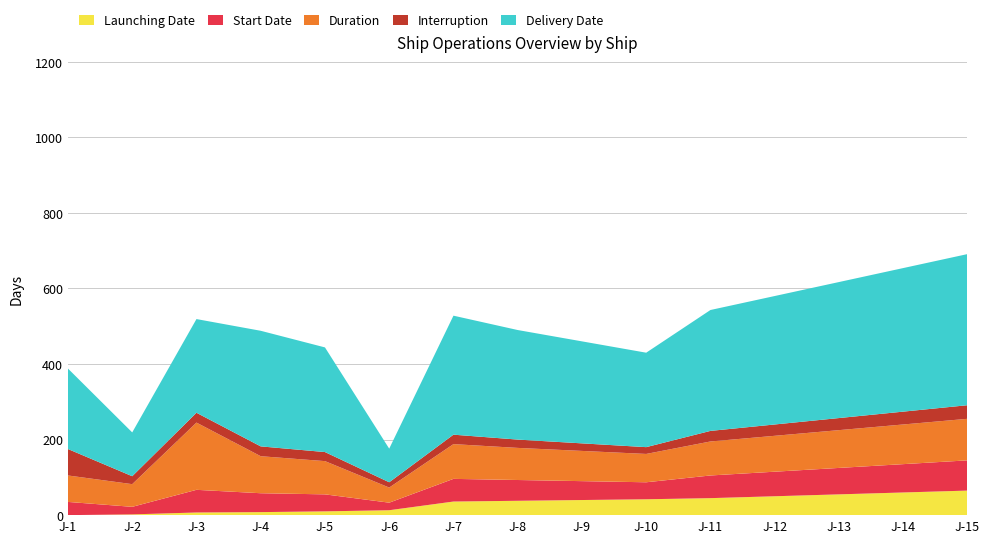

Reading left to right, what are all the values shown in this chart?

Launching_Date: J-1=0	J-2=2	J-3=7	J-4=8	J-5=10	J-6=13	J-7=36	J-8=38	J-9=40	J-10=42	J-11=45	J-12=50	J-13=55	J-14=60	J-15=65
Start_Date: J-1=35	J-2=20	J-3=60	J-4=50	J-5=45	J-6=20	J-7=60	J-8=55	J-9=50	J-10=45	J-11=60	J-12=65	J-13=70	J-14=75	J-15=80
Duration: J-1=70	J-2=60	J-3=178	J-4=98	J-5=88	J-6=40	J-7=92	J-8=85	J-9=80	J-10=75	J-11=90	J-12=95	J-13=100	J-14=105	J-15=110
Interruption: J-1=70	J-2=21	J-3=26	J-4=26	J-5=24	J-6=14	J-7=25	J-8=22	J-9=20	J-10=18	J-11=28	J-12=30	J-13=32	J-14=34	J-15=36
Delivery_Date: J-1=213	J-2=116	J-3=248	J-4=306	J-5=277	J-6=89	J-7=315	J-8=290	J-9=270	J-10=250	J-11=320	J-12=340	J-13=360	J-14=380	J-15=400